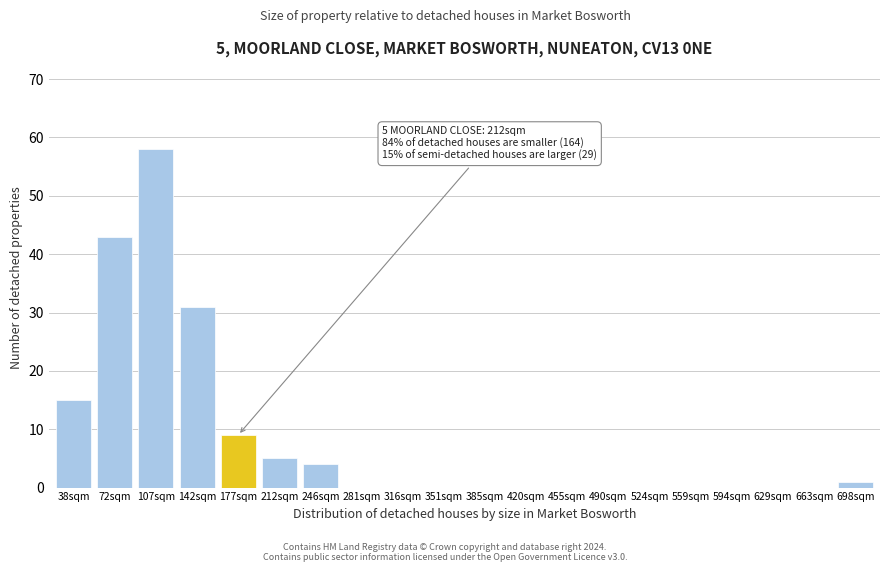

Reading right to left, extract all data points from this chart.

698sqm=1	663sqm=0	629sqm=0	594sqm=0	559sqm=0	524sqm=0	490sqm=0	455sqm=0	420sqm=0	385sqm=0	351sqm=0	316sqm=0	281sqm=0	246sqm=4	212sqm=5	177sqm=9	142sqm=31	107sqm=58	72sqm=43	38sqm=15